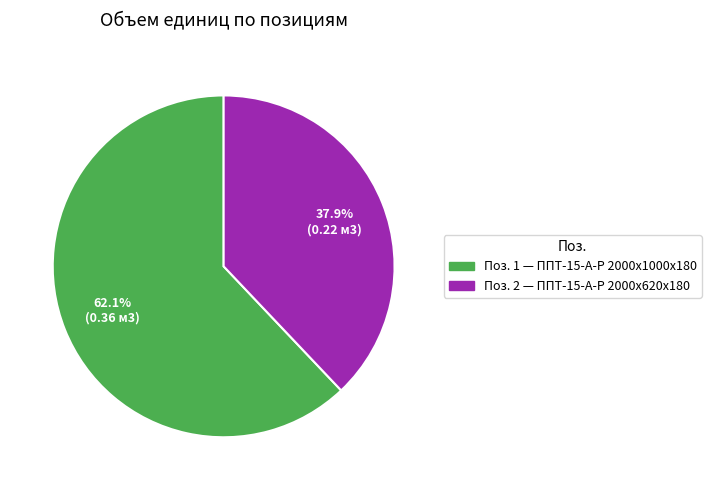

Which category has the biggest portion of the pie?

Поз. 1 — ППТ-15-А-Р 2000x1000x180